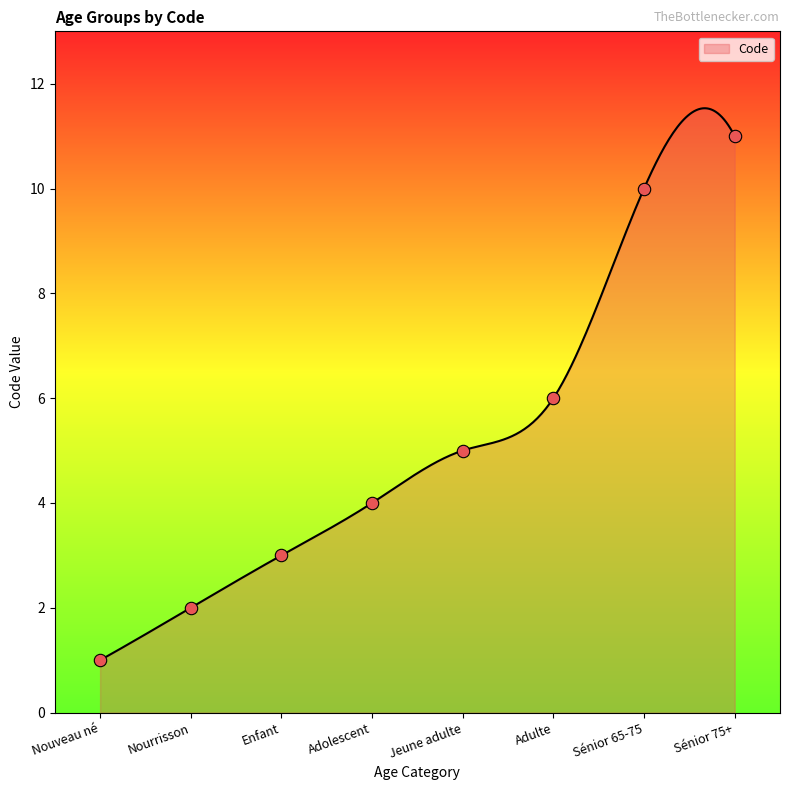

Between Nouveau né and Adolescent, which is larger?

Adolescent